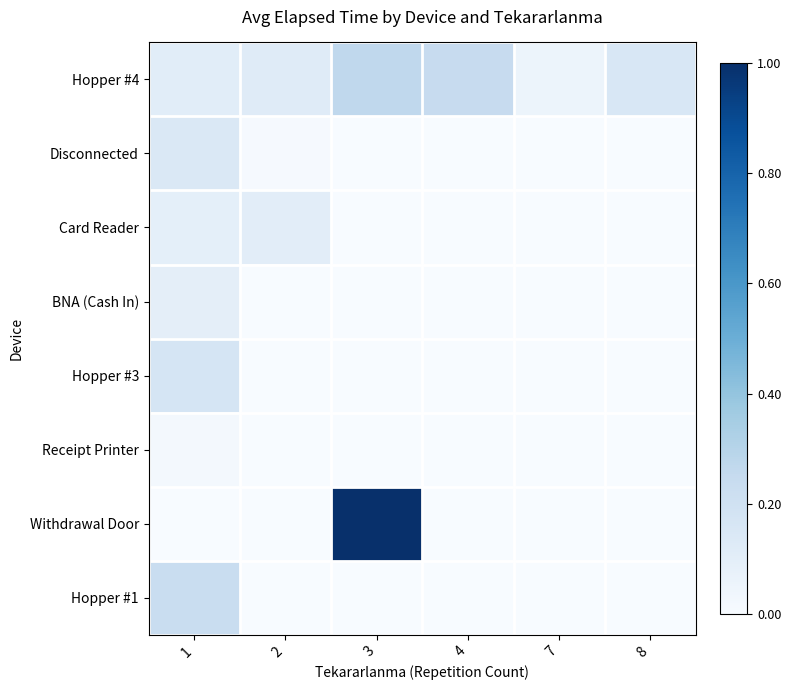

List the series in order of their peak value, lowest first.

Receipt Printer, BNA (Cash In), Card Reader, Disconnected, Hopper #3, Hopper #1, Hopper #4, Withdrawal Door